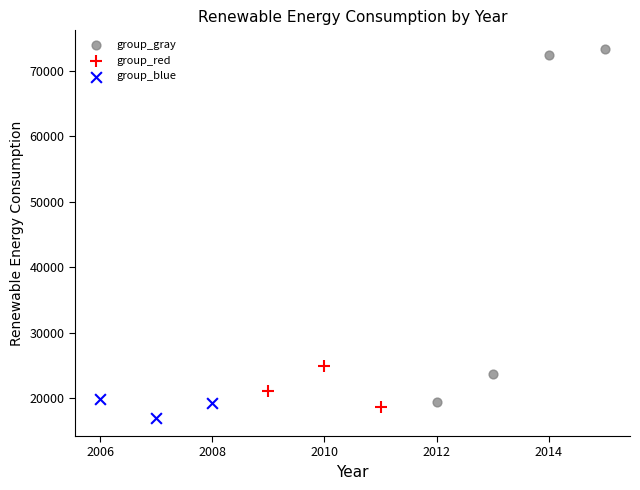

Which series reaches the minimum Y coordinate?

group_blue